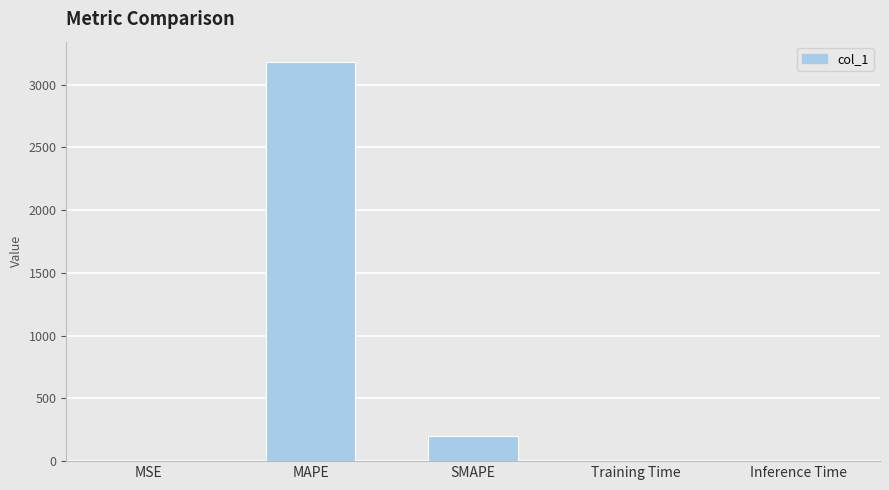

Which has a higher value, MAPE or Training Time?

MAPE